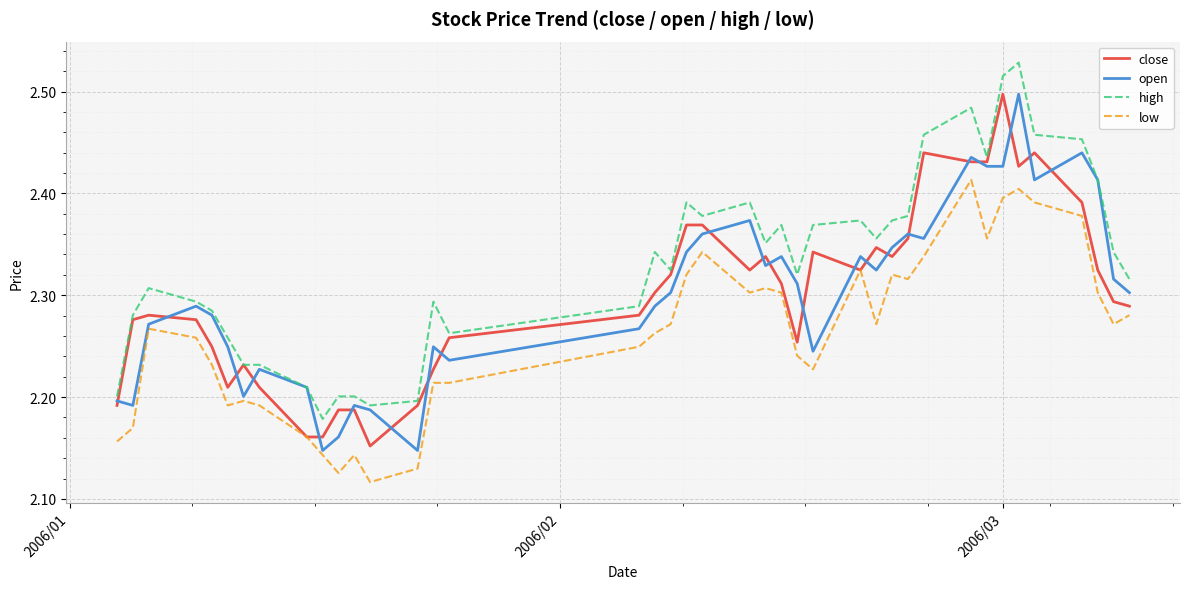

True or false: low and high cross at least once.

False